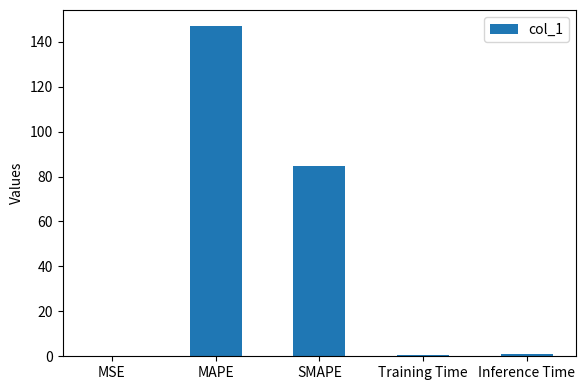

Which category has the highest value across all series?

MAPE